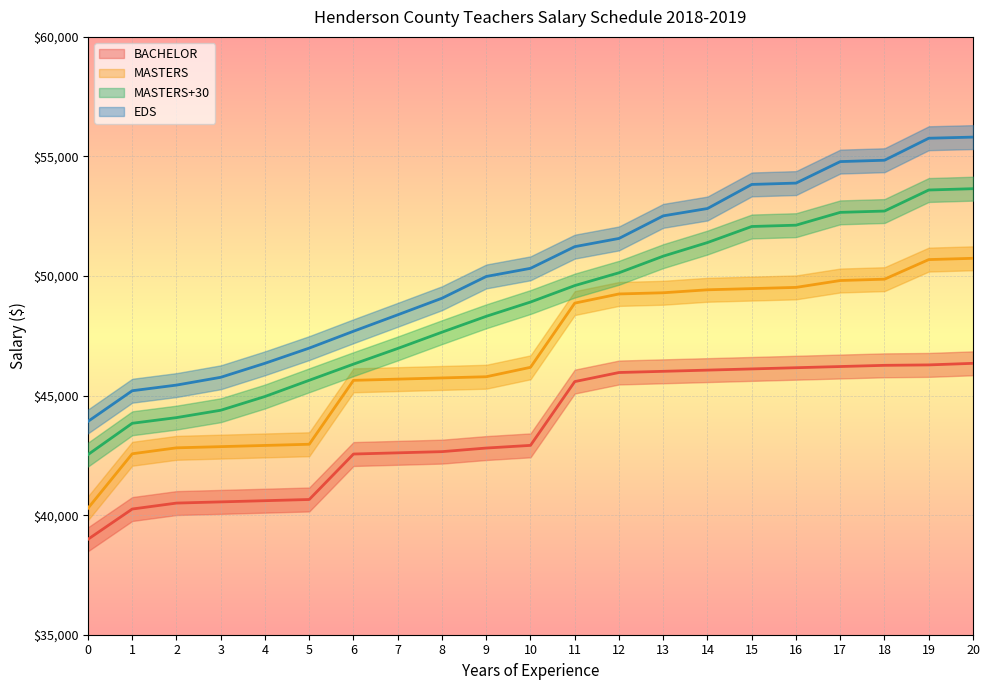

What value does the MASTERS+30 series have at 5?

45640